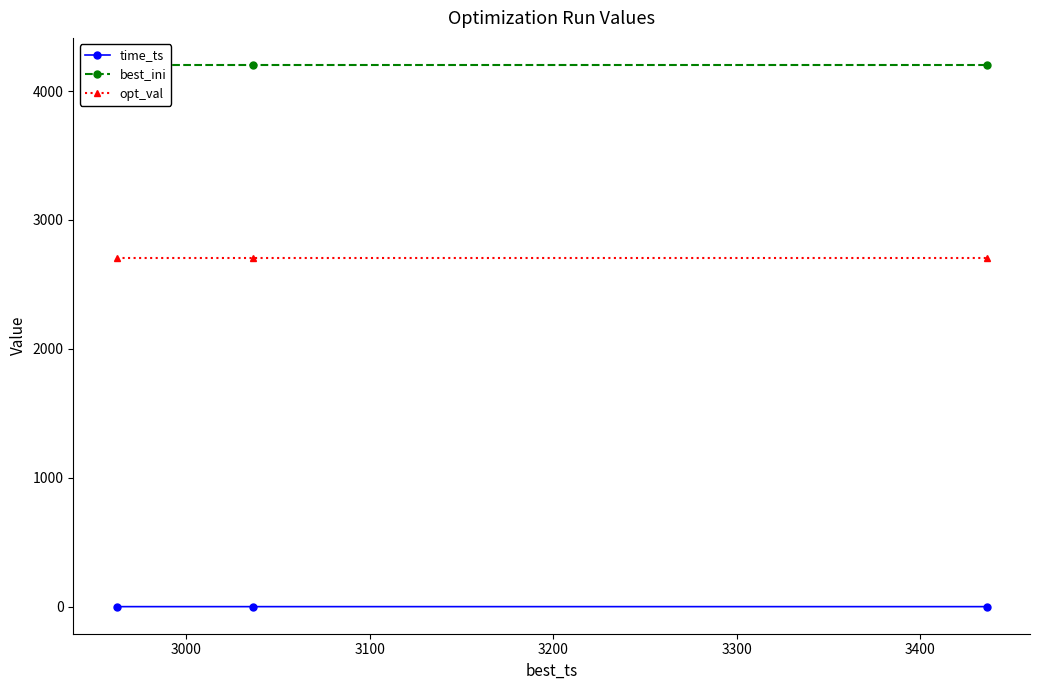

Is this an area chart (filled region under the line)?

No